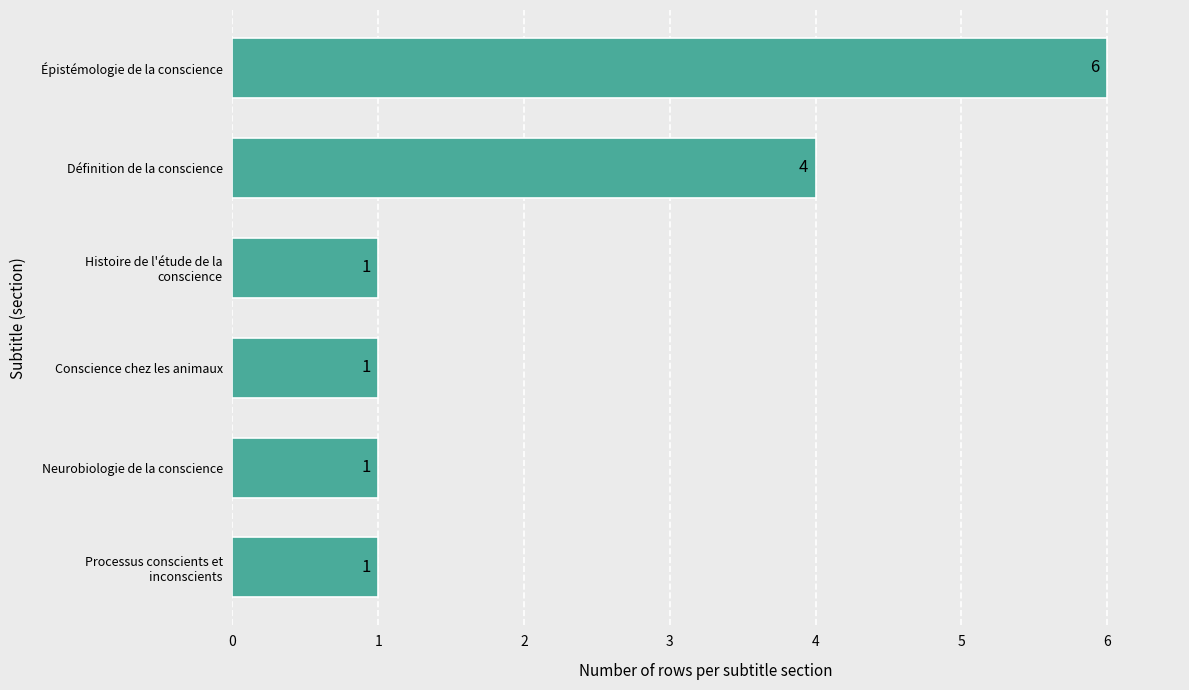

Reading bottom to top, list all the values displayed in this chart.

1	1	1	1	4	6